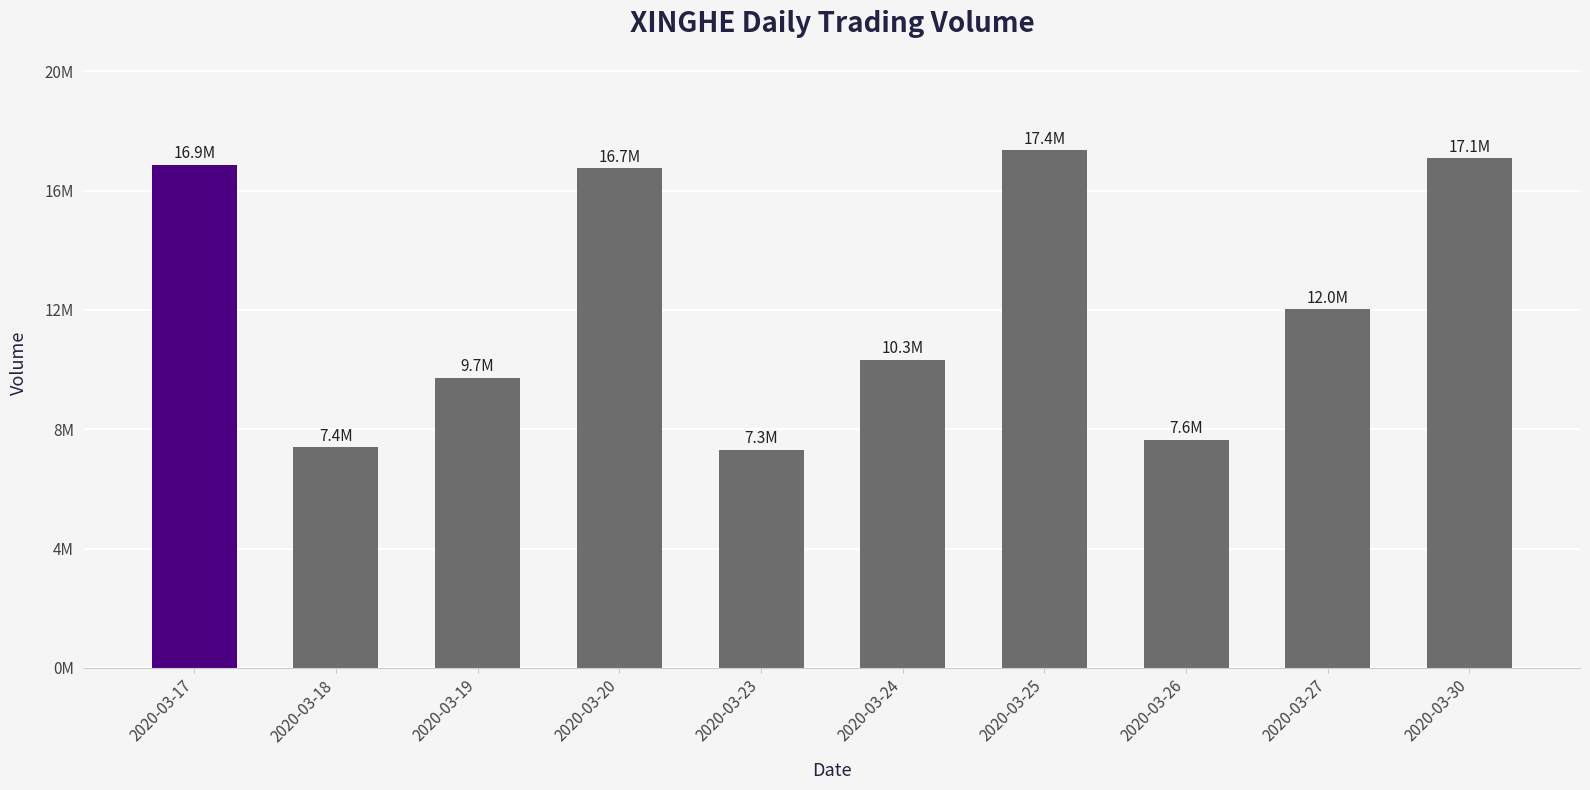

True or false: the data shows 3770496 at 2020-03-24.

False